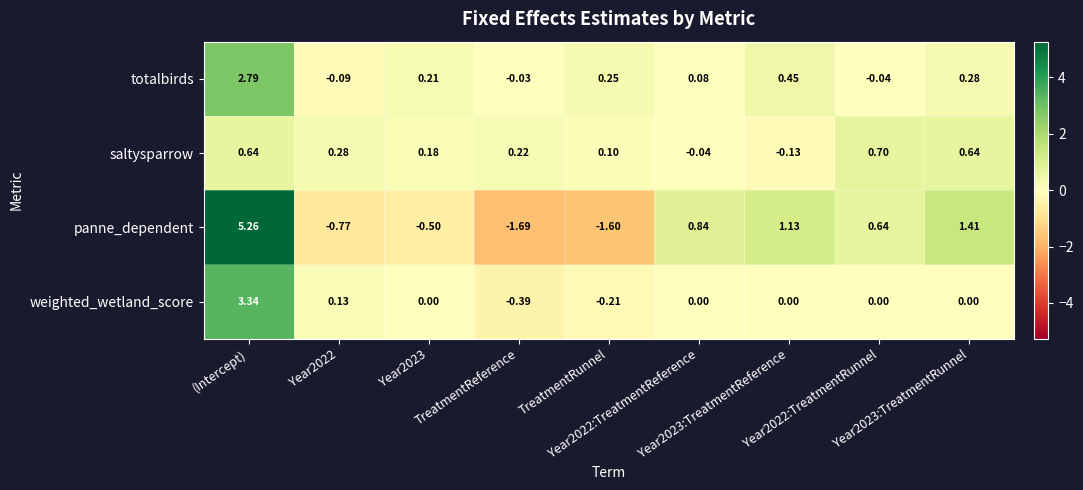

Which series has the largest range (max minus min)?

panne_dependent